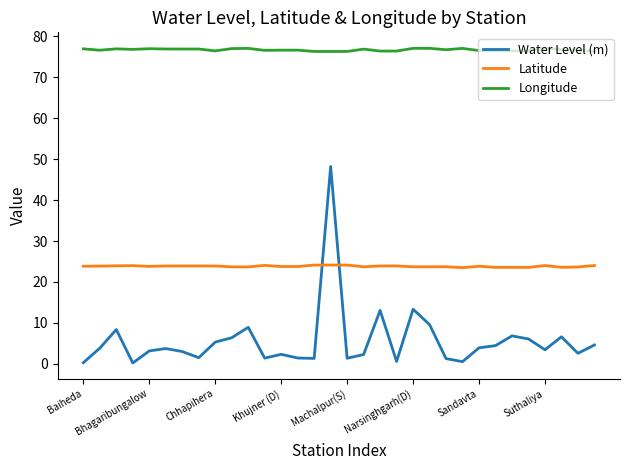

What is the difference between the maximum and minimum values in the Water Level (m) series?

48.0